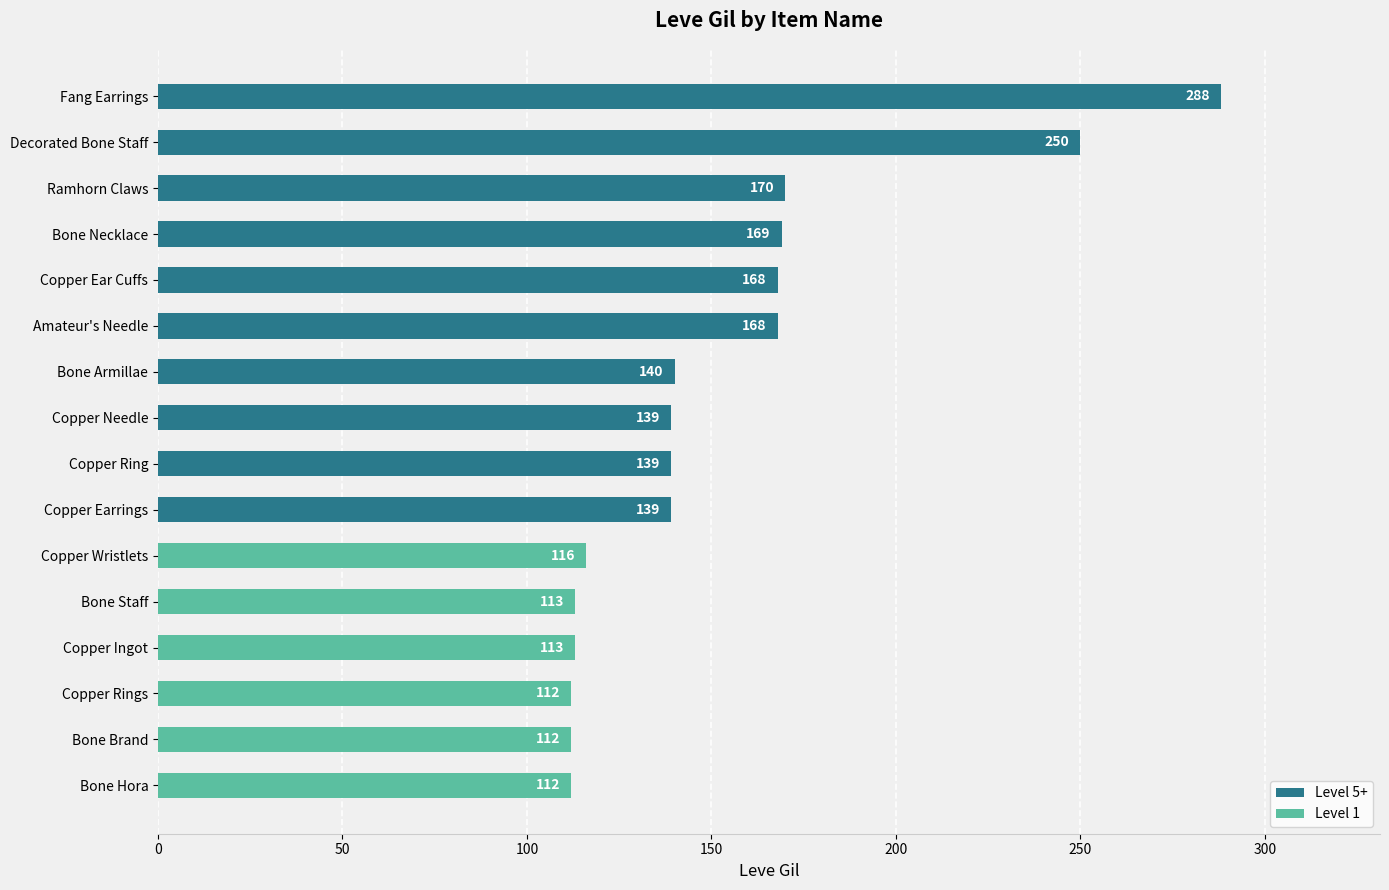

Reading top to bottom, transcribe all the data shown in this chart.

288	250	170	169	168	168	140	139	139	139	116	113	113	112	112	112